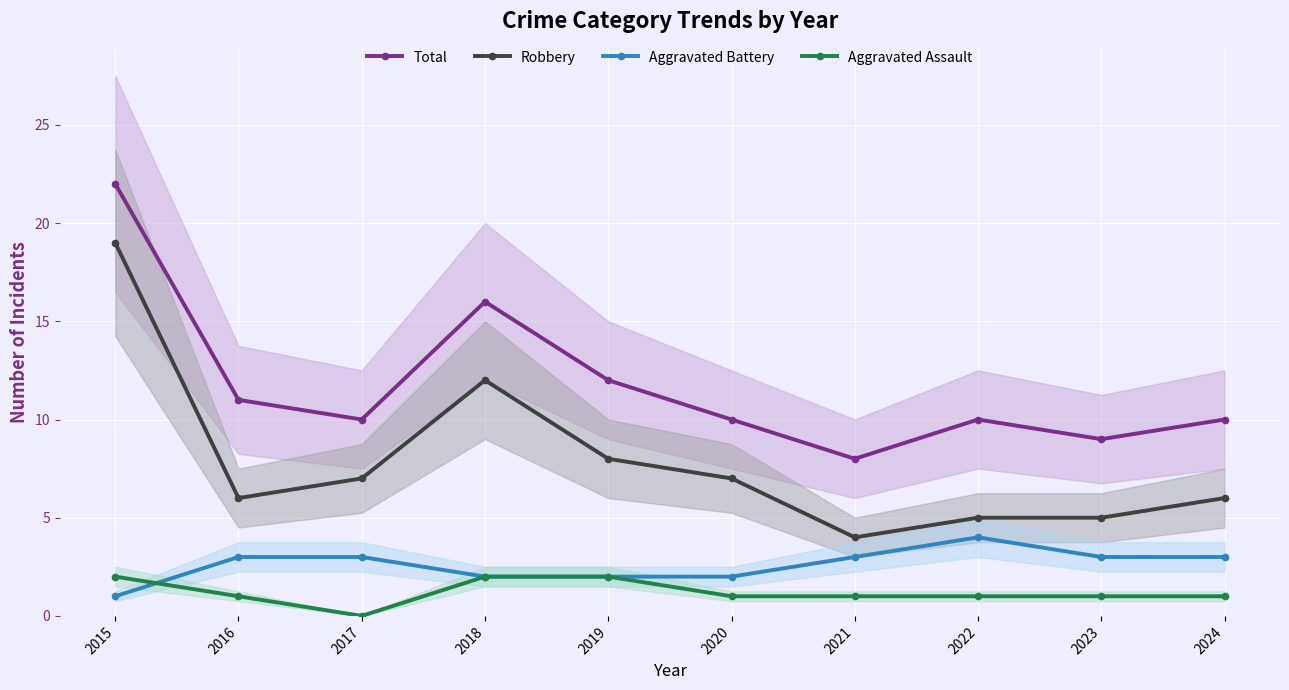

At 2019, list the series in order from largest to smallest.

Total, Robbery, Aggravated Battery, Aggravated Assault